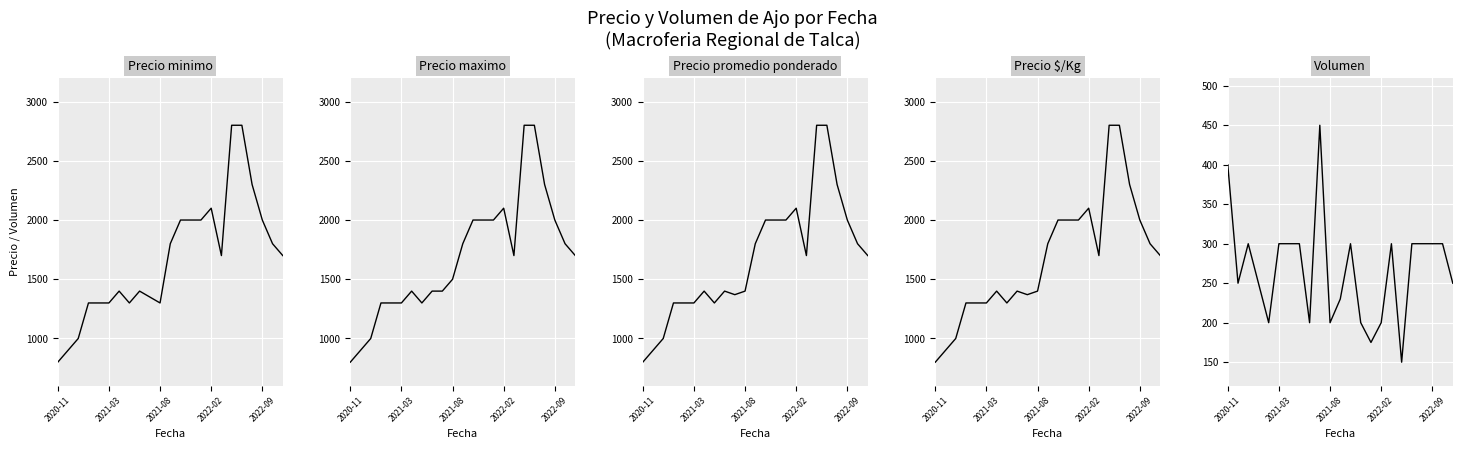

What is the maximum value for Precio $/Kg?

2800